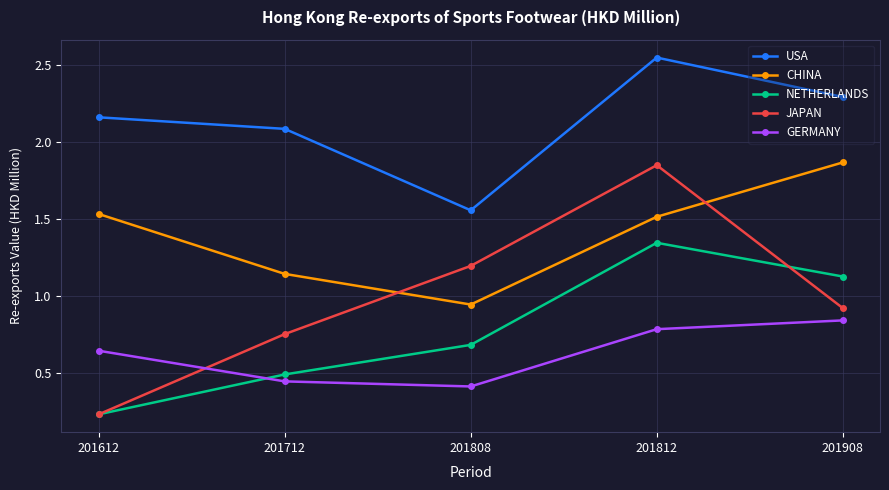

Rank the categories by USA value from lowest to highest.

201808, 201712, 201612, 201908, 201812